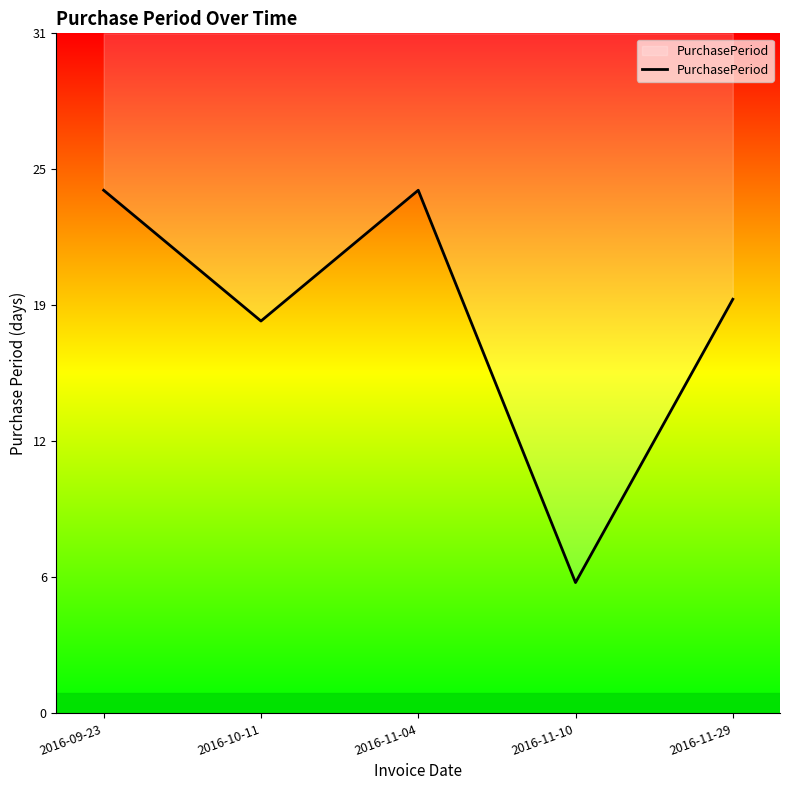

At which label is the value closest to 15?

2016-10-11